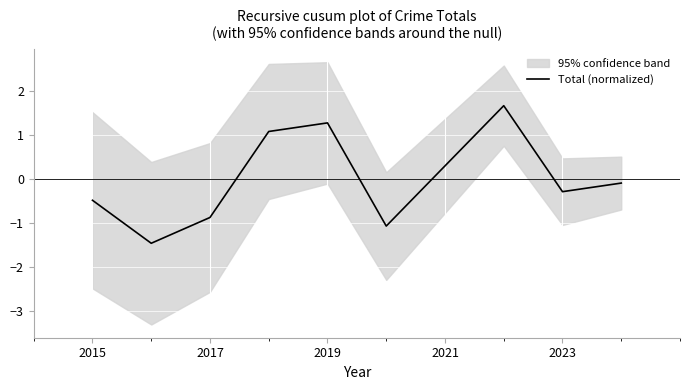

Count the number of values greater than 0.

4